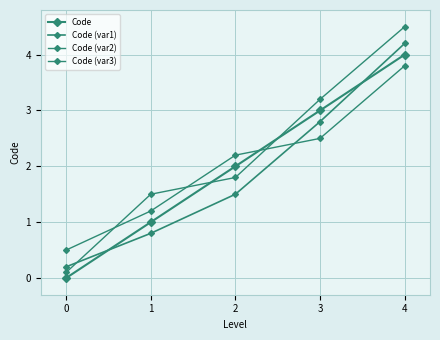

What is the total value across all series at 2?

7.5